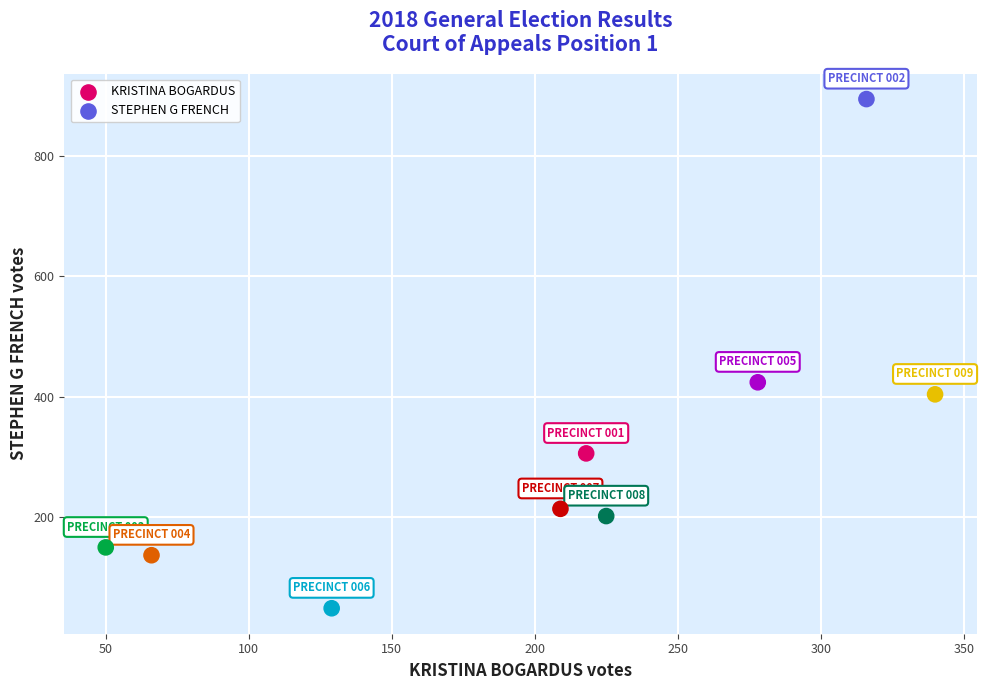

What is the average X value?

203